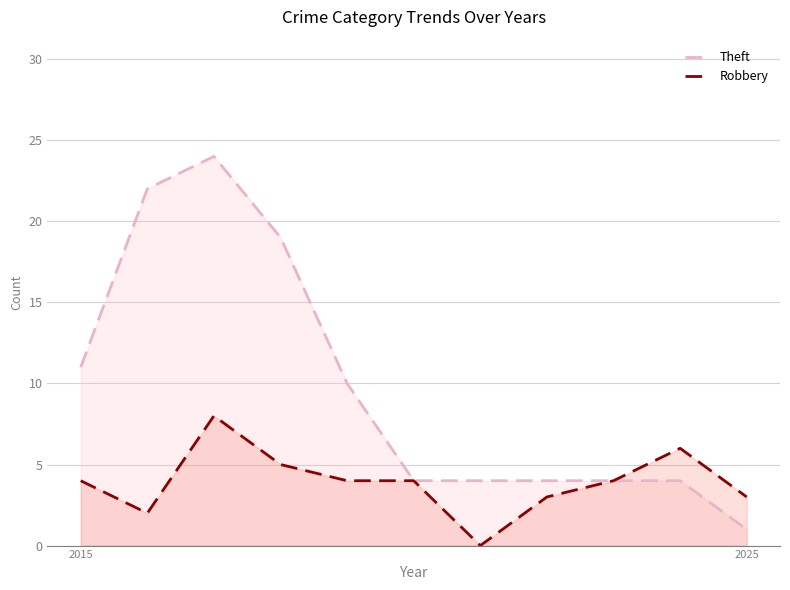

At 4, list the series in order from largest to smallest.

Theft, Robbery